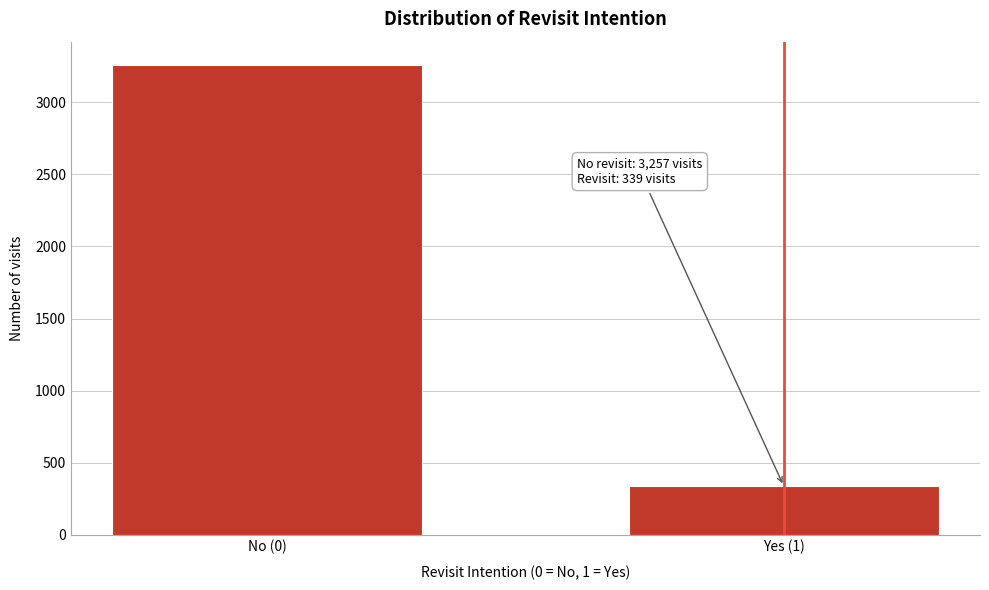

Reading left to right, extract all data points from this chart.

3257	339